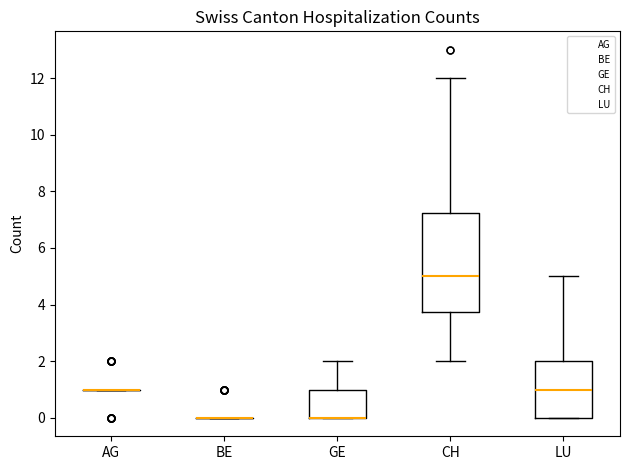

Reading left to right, transcribe this box plot: for each box, give where its median line is, the range the box spans, and where its two whiskers end, as read against the y-axis. The values are not printed on the chart, so give them approximately, as read against the axis.

AG: box collapsed to a line at 1.0, whiskers 1.0 to 1.0
BE: box collapsed to a line at 0.0, whiskers 0.0 to 0.0
GE: median 0.0 (drawn on the box's lower edge), box 0.0 to 1.0, whiskers 0.0 to 2.0
CH: median 5.0, box 3.8 to 7.2, whiskers 2.0 to 12.0
LU: median 1.0, box 0.0 to 2.0, whiskers 0.0 to 5.0